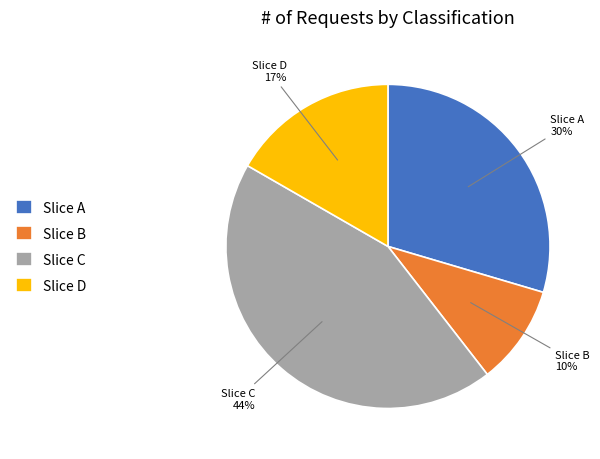

What percentage is the Slice C slice, to the nearest percent?

44%